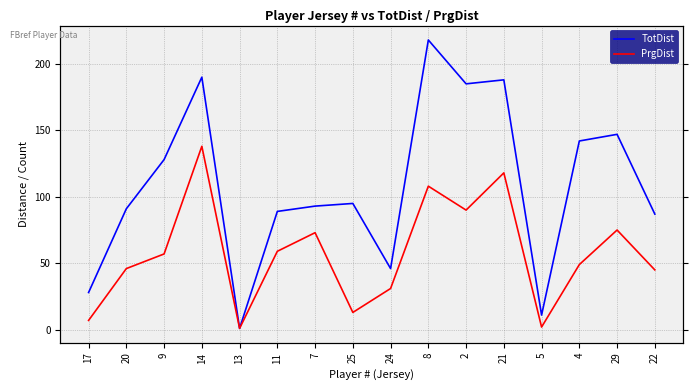

How many interior local valleys does the PrgDist series have?

4